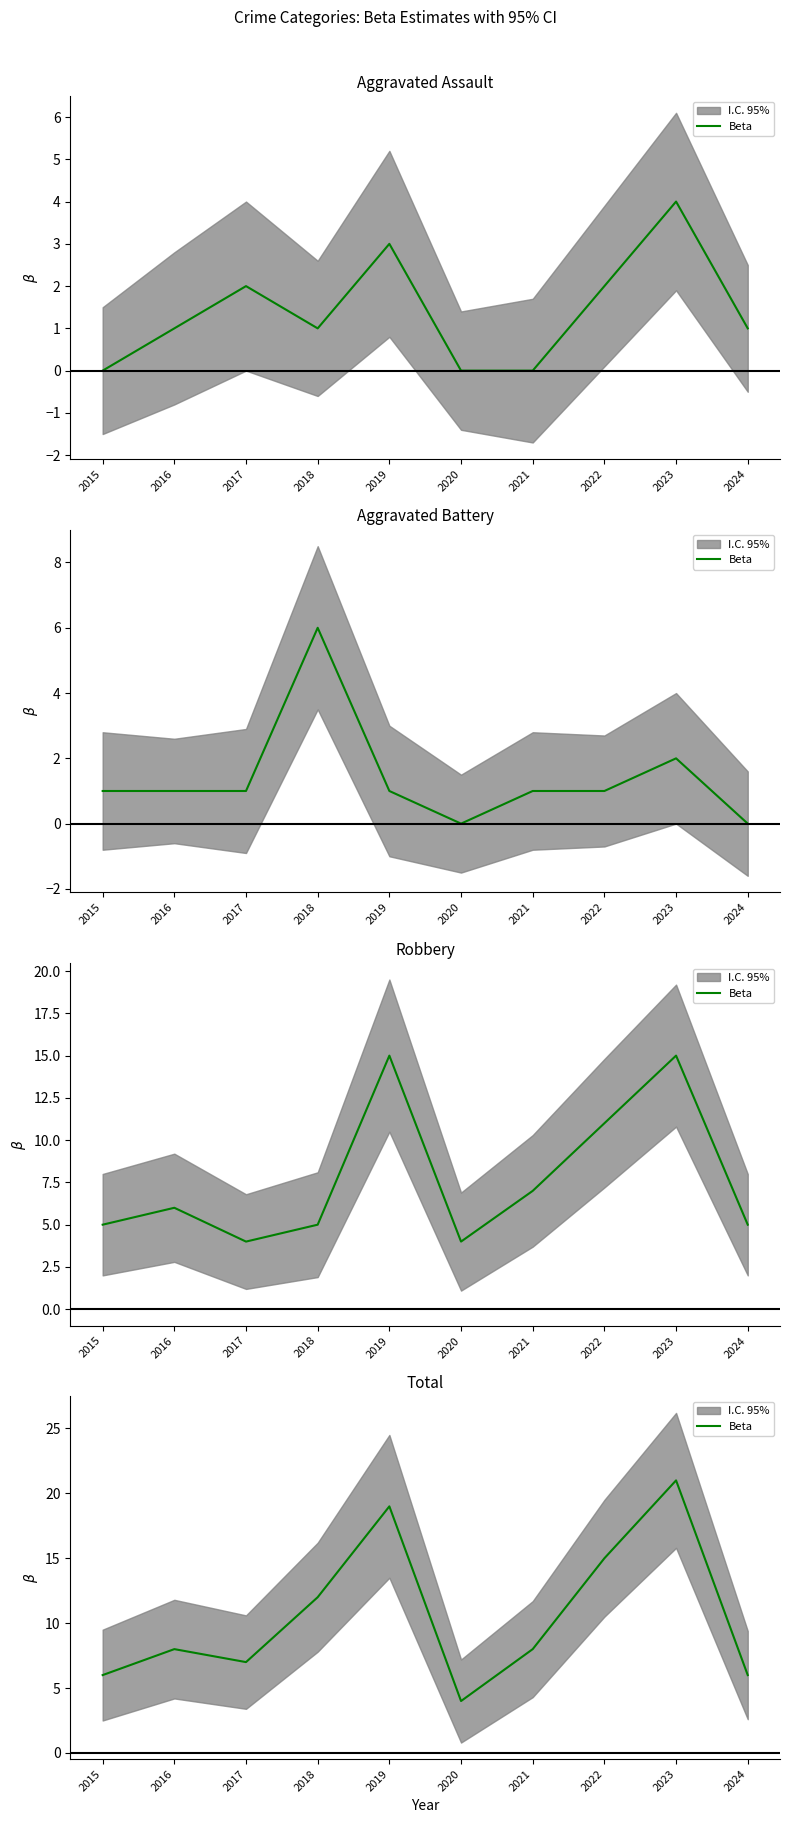

Where is the first local minimum?

2017